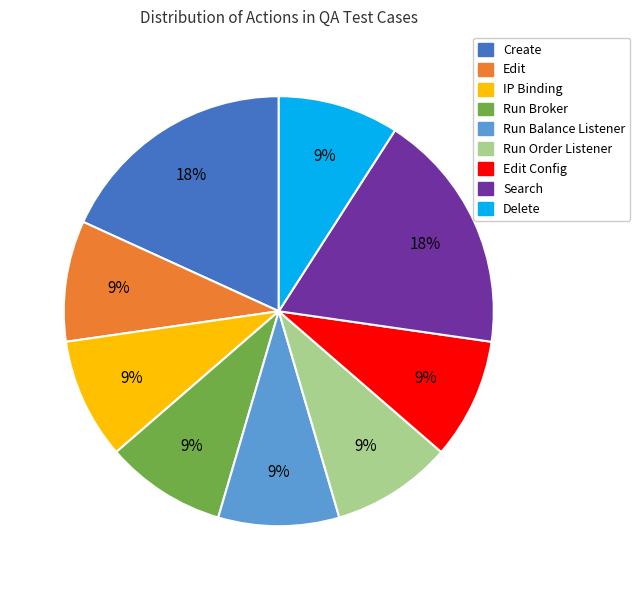

Does any single category account for the majority?

No